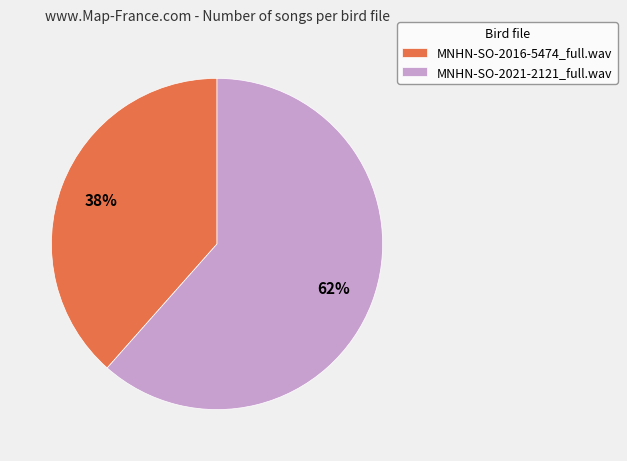

Is the sum of MNHN-SO-2016-5474_full.wav and MNHN-SO-2021-2121_full.wav greater than half?

Yes